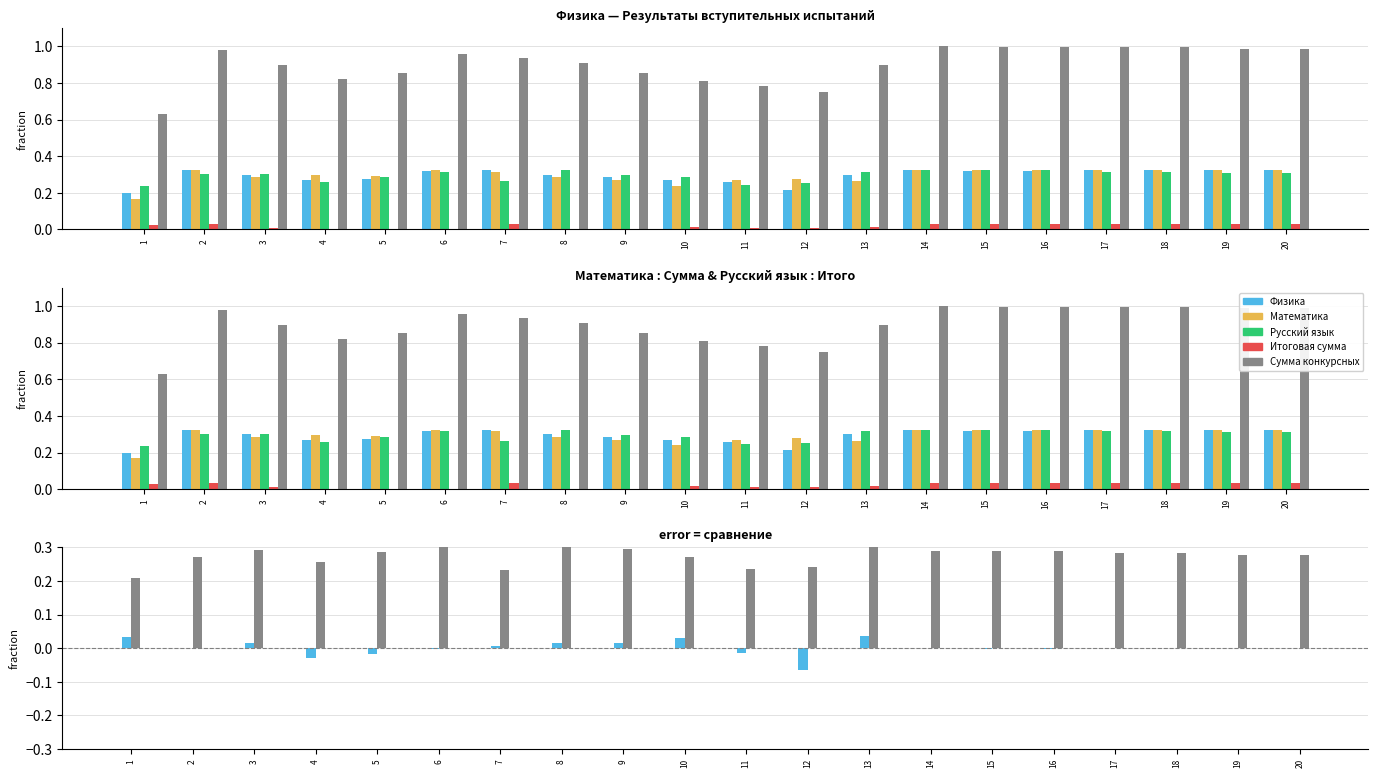

What is the value of the Физика bar at the 5th from the left?

0.3